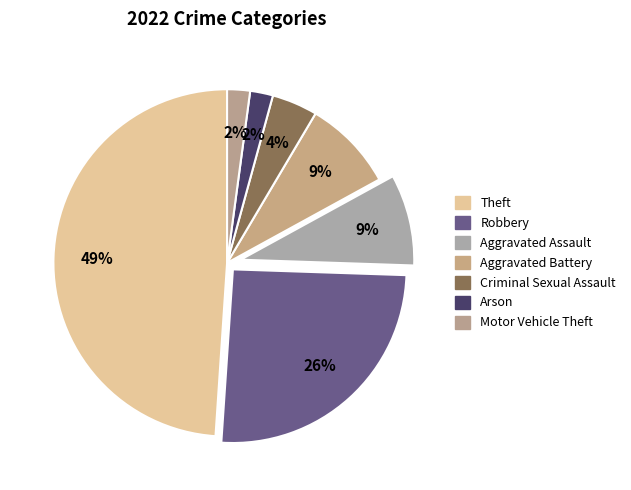

To the nearest percent, what is the difference between the largest and smallest slice percentages?

47%